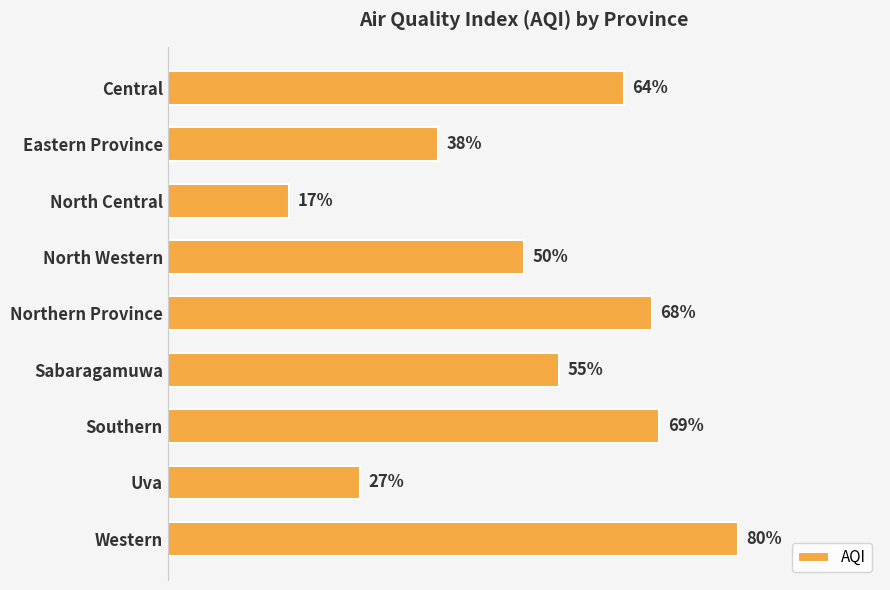

Which label corresponds to the largest value in the chart?

Western